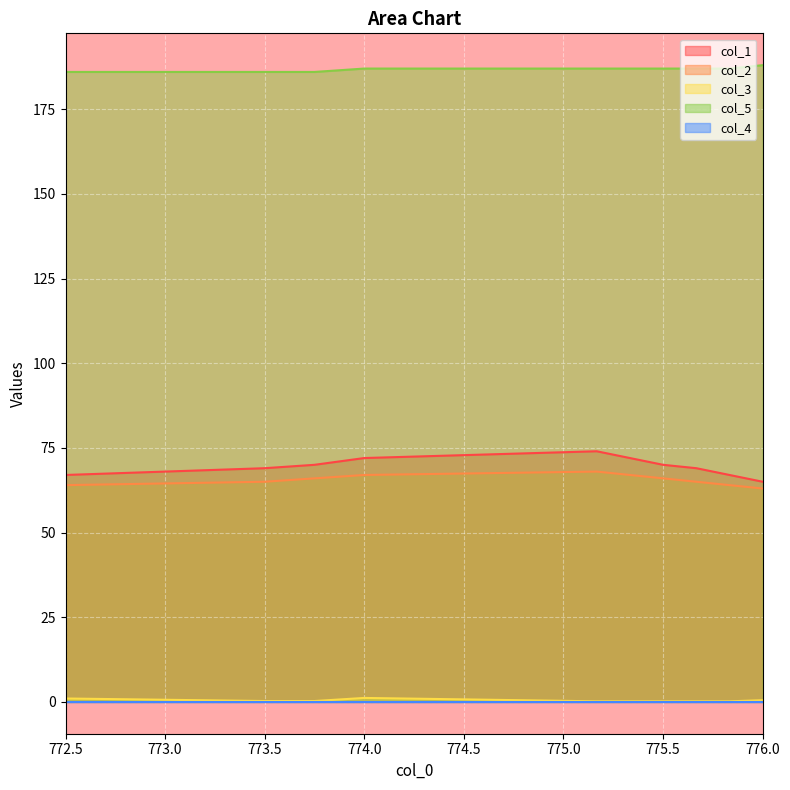

The value of col_2 at 775.3333333 is 46.8. True or false?

False